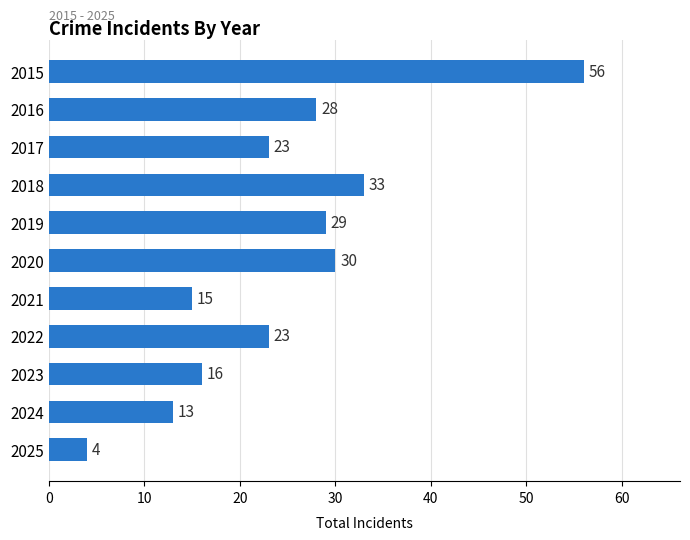

What is the value of the 11th bar from the top?

4